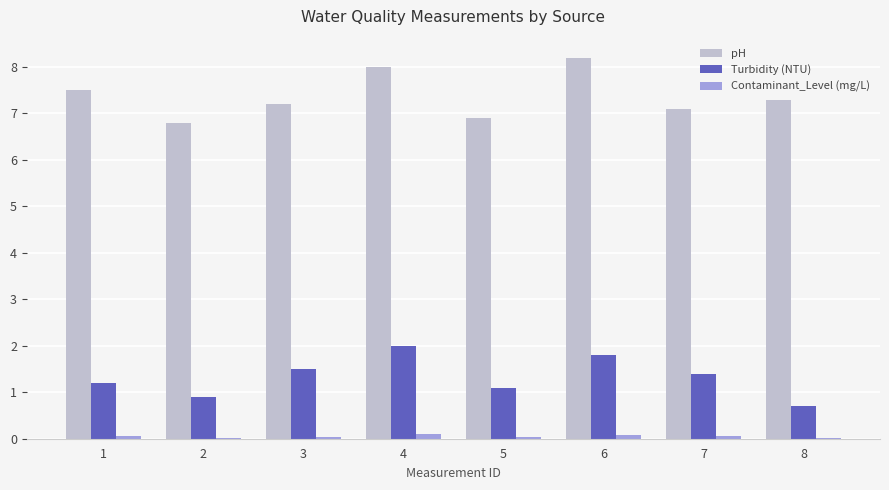

Which series has the largest total across all categories?

pH